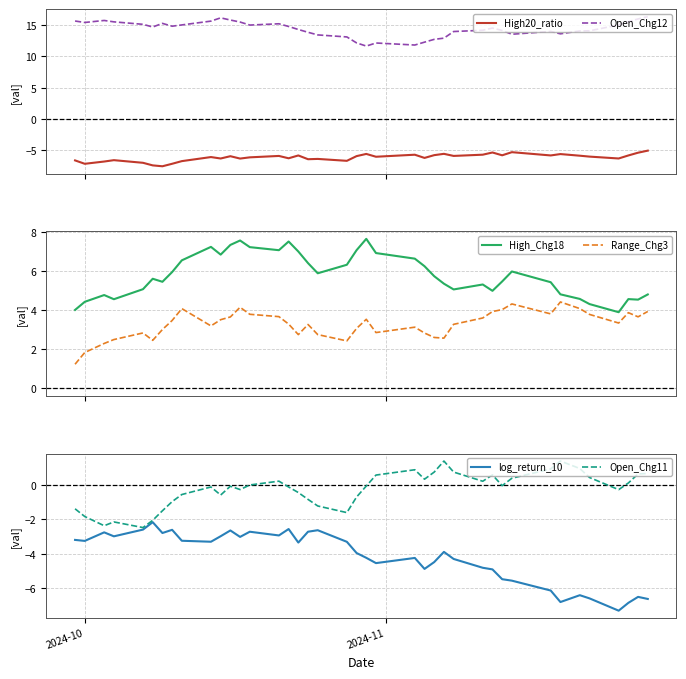

Count the number of data series in this chart.

6